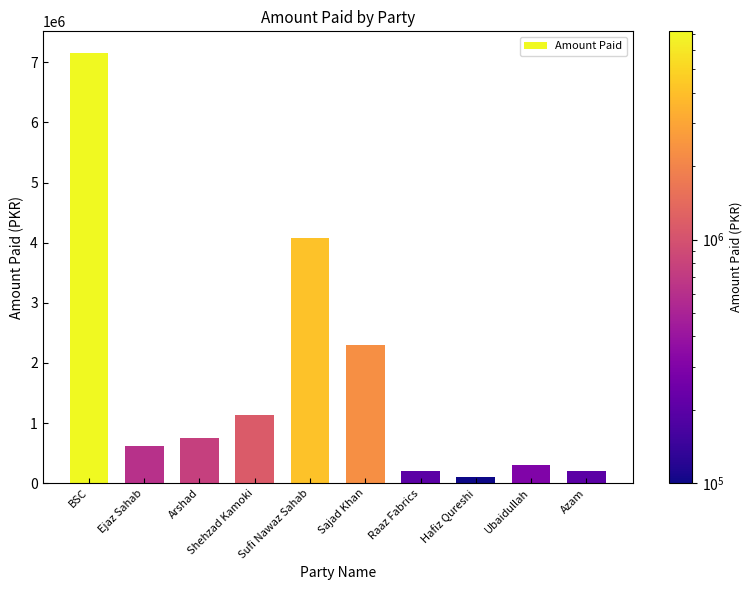

What is the sum of the values at Sajad Khan and Shehzad Kamoki?

3425940